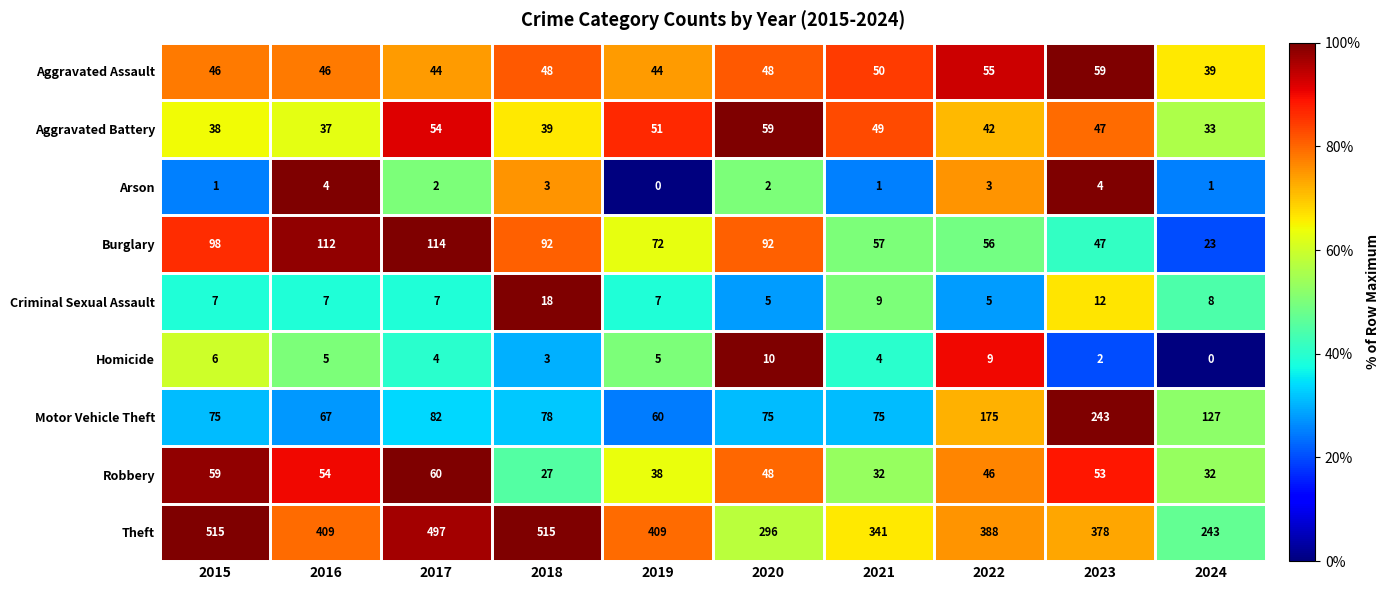

Between 2018 and 2019, which series saw the biggest shift?

Theft